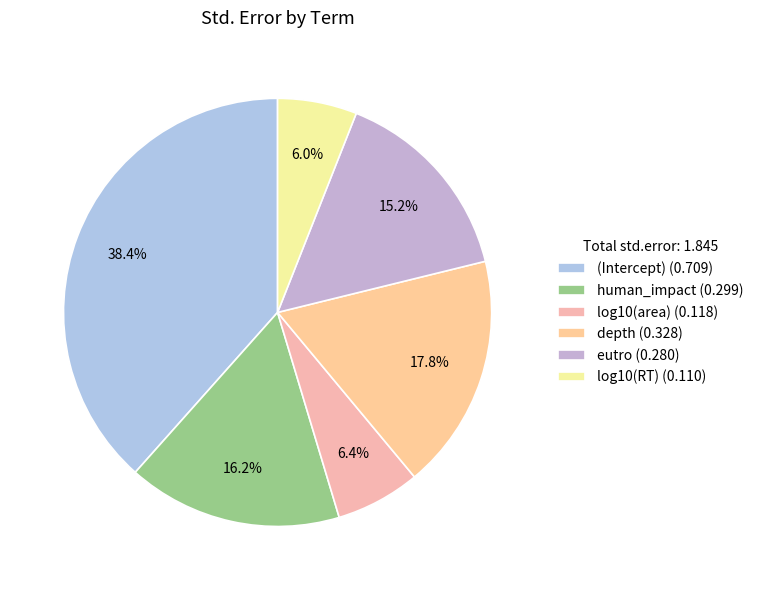

What is the total percentage of eutro and log10(area)?

21.6%